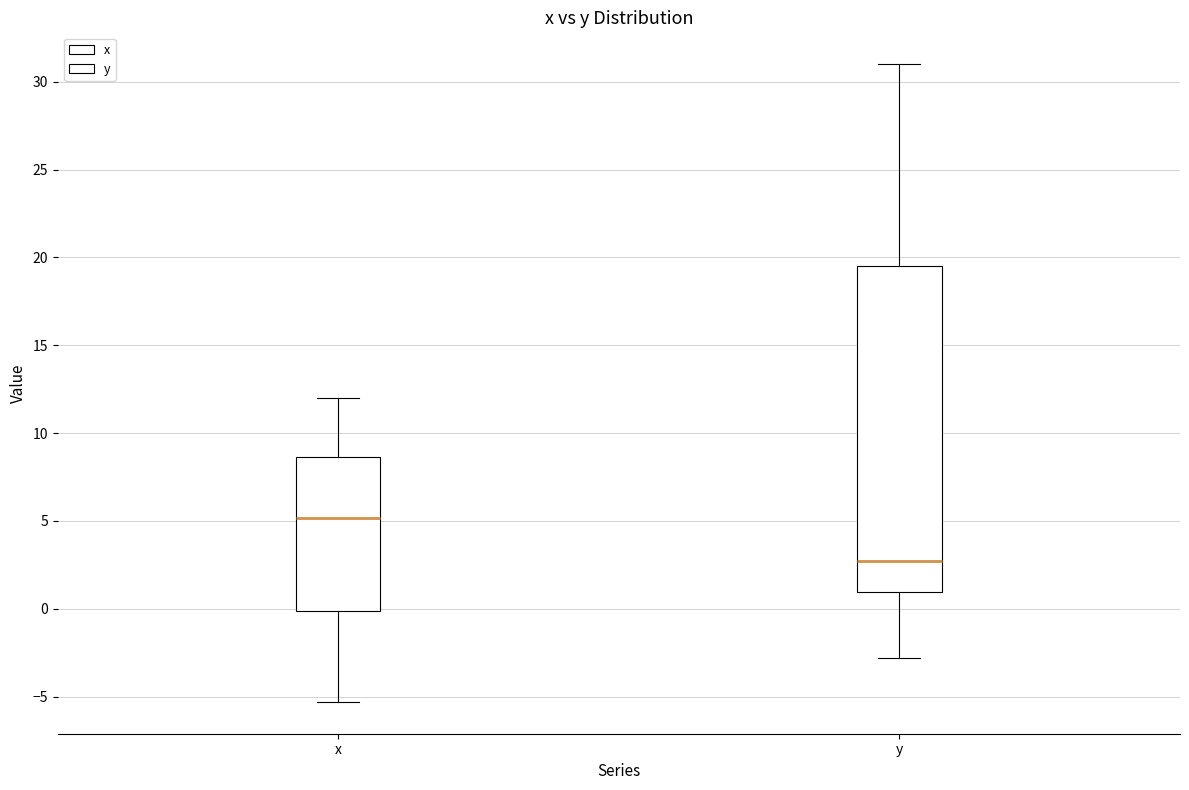

Where is the upper edge of the box for x on the y-axis? The values are not printed on the chart, so give them approximately, as read against the axis.

8.5